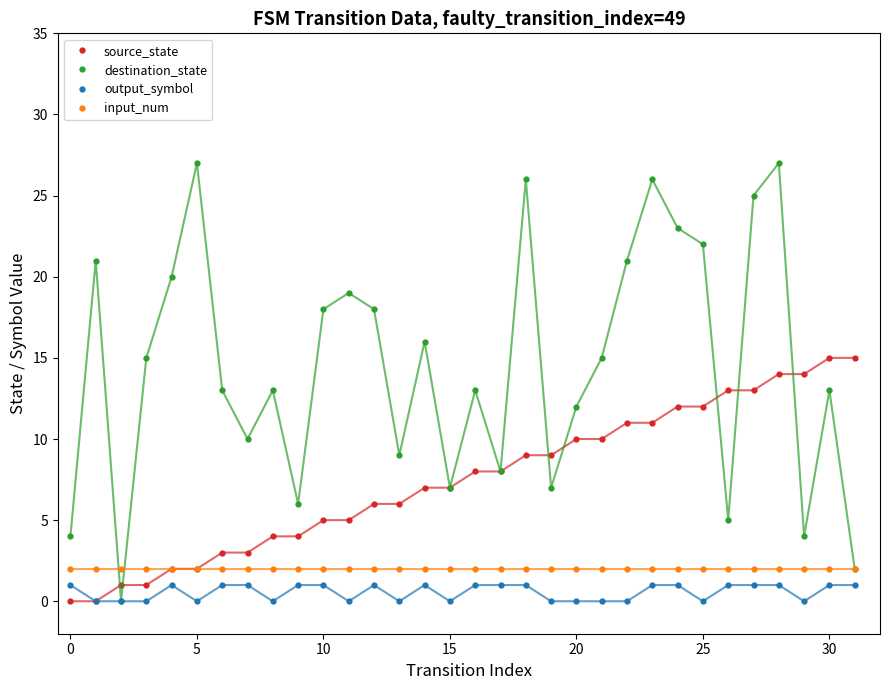

Which series has the largest total across all categories?

destination_state